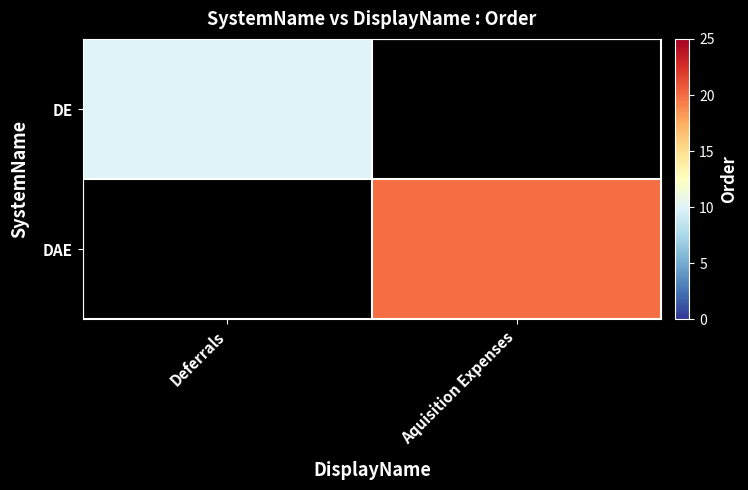

Which has a higher value, Deferrals or Aquisition Expenses?

Aquisition Expenses